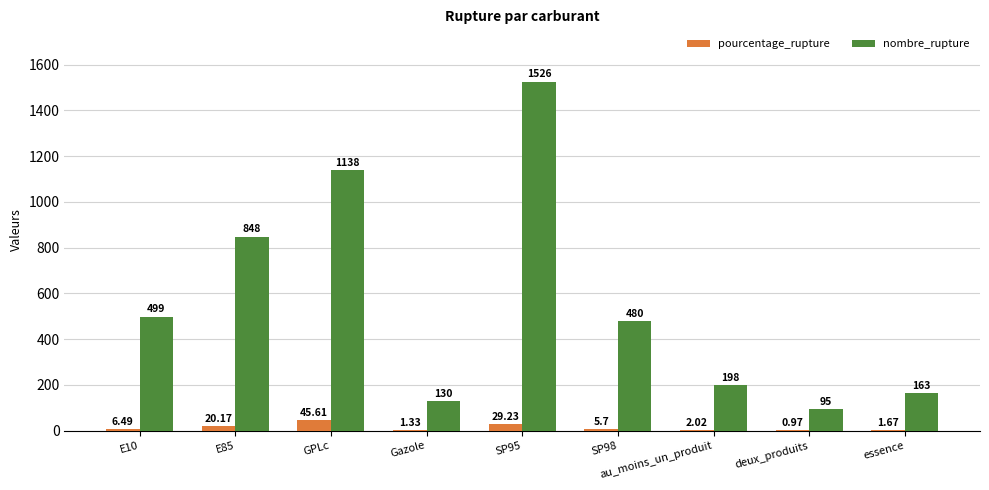

What is the sum of the pourcentage_rupture values at Gazole and au_moins_un_produit?

3.4